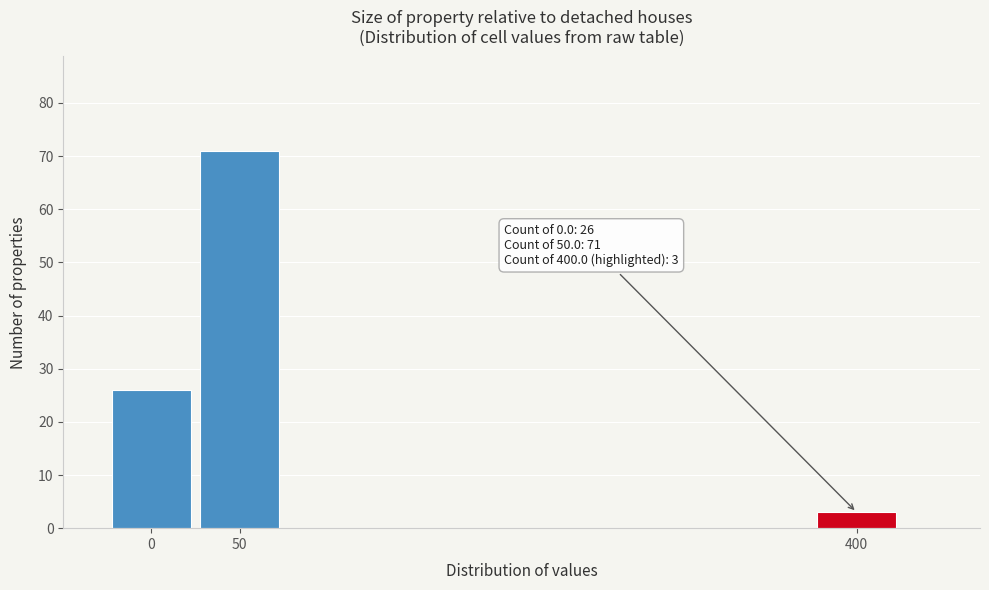

Reading left to right, extract all data points from this chart.

26	71	3